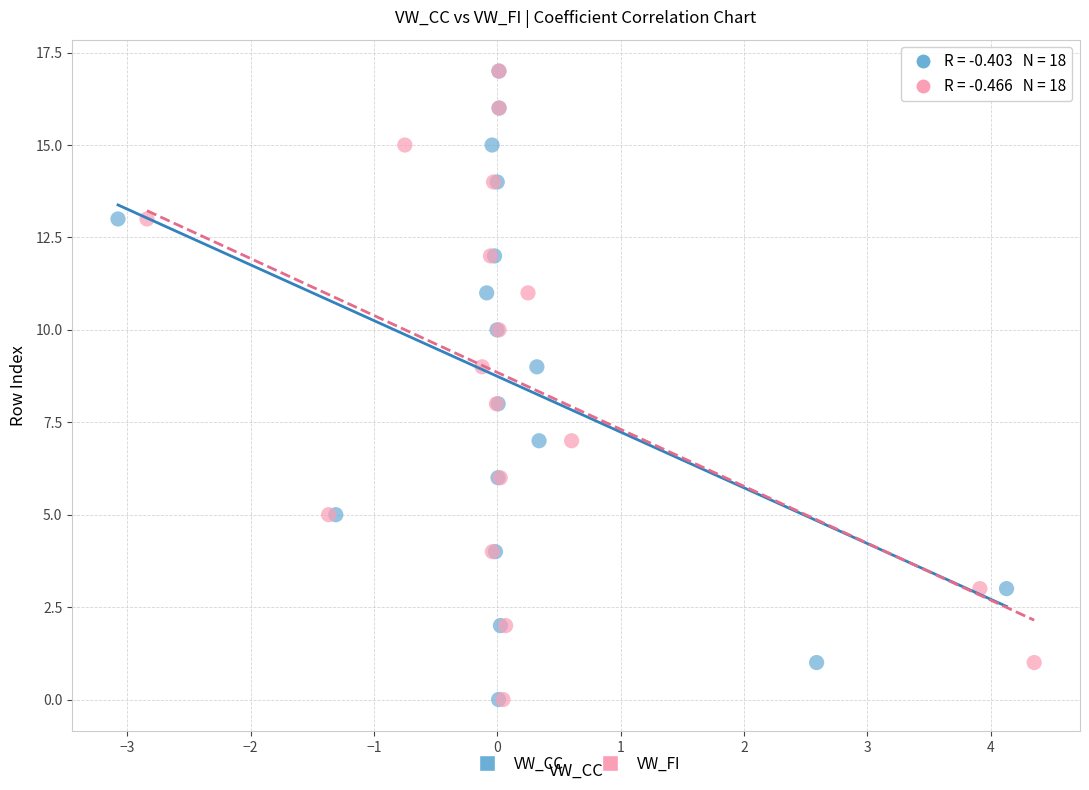

What are all the series names shown in the legend?

VW_CC, VW_FI